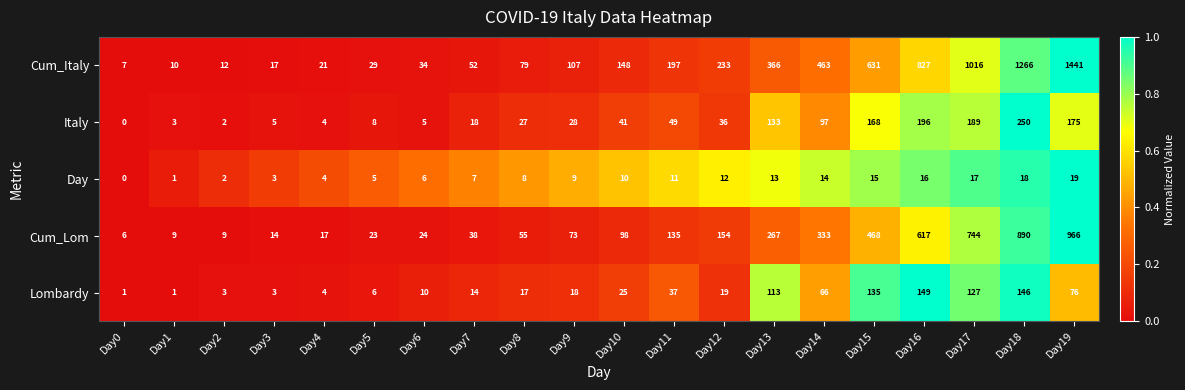

What is the difference between the highest and lowest values at Day10?

138